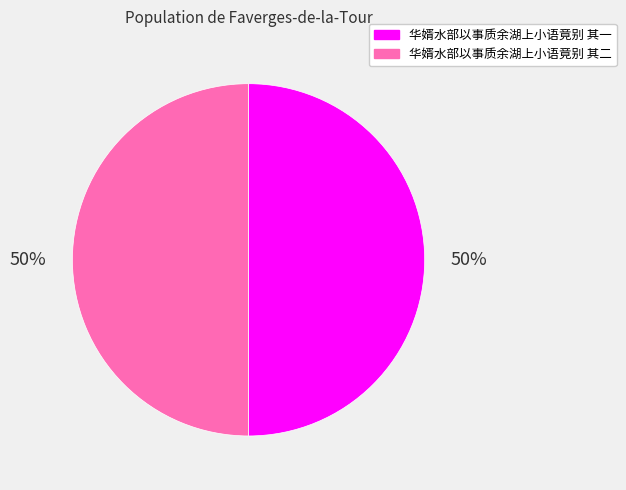

Combined, do 华婿水部以事质余湖上小语竟别 其二 and 华婿水部以事质余湖上小语竟别 其一 account for over 50%?

Yes